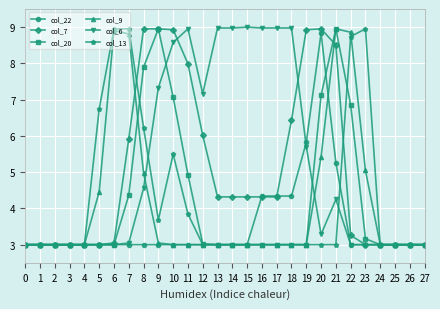

True or false: col_13 and col_7 intersect in this chart.

True